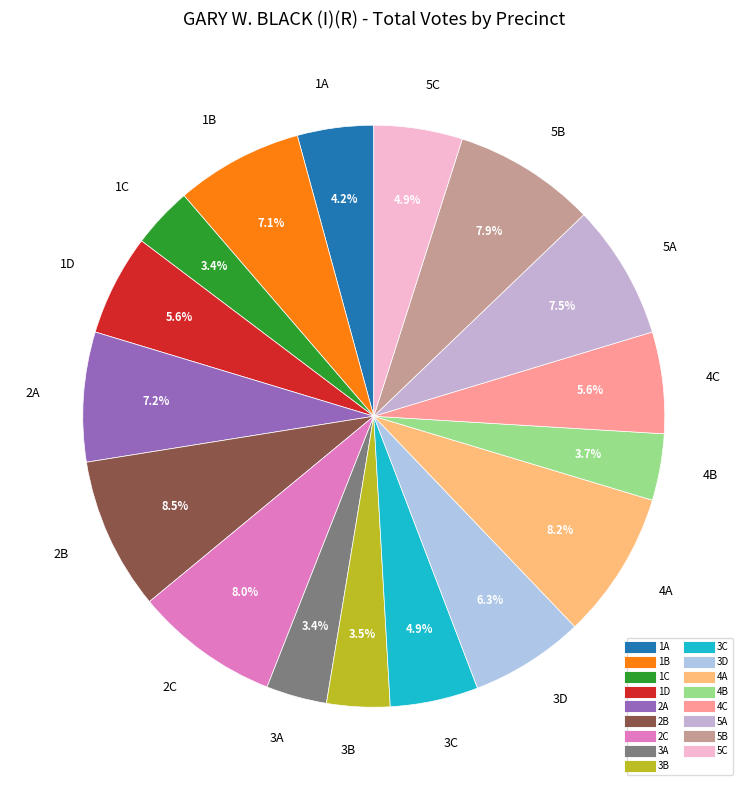

Approximately how many times larger is the value at 1C compared to 2C?

0.4